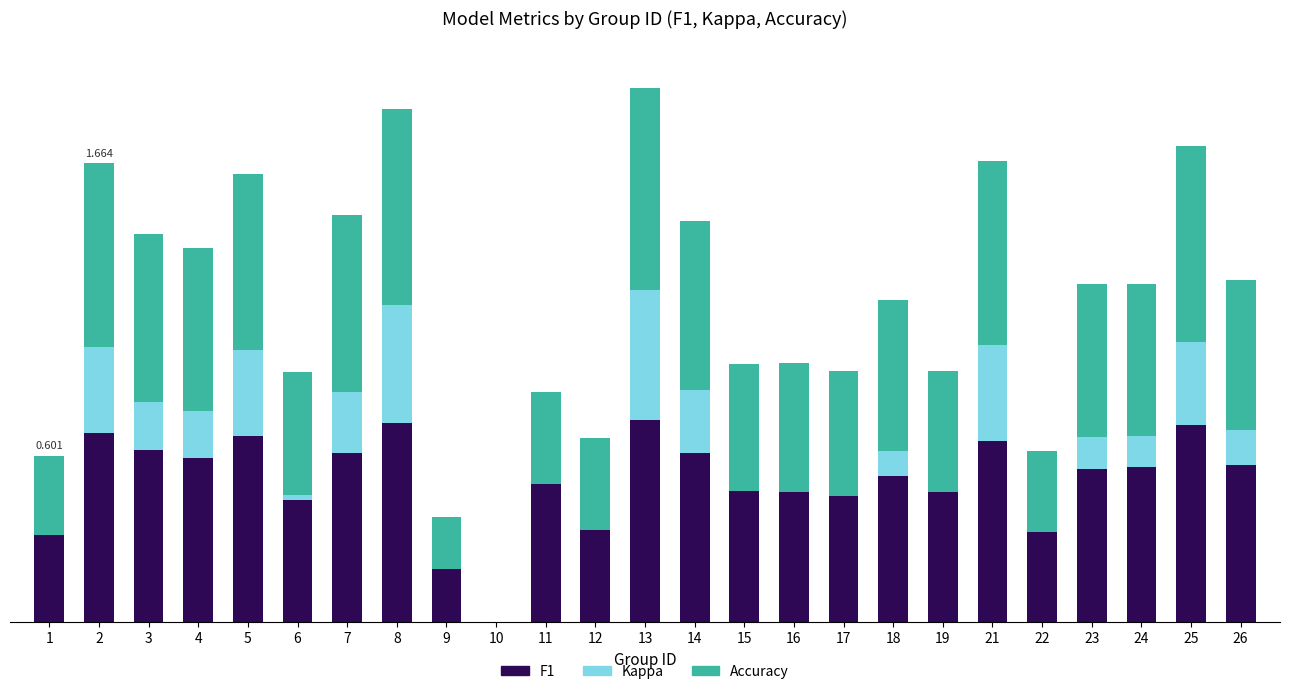

Are the bars horizontal?

No